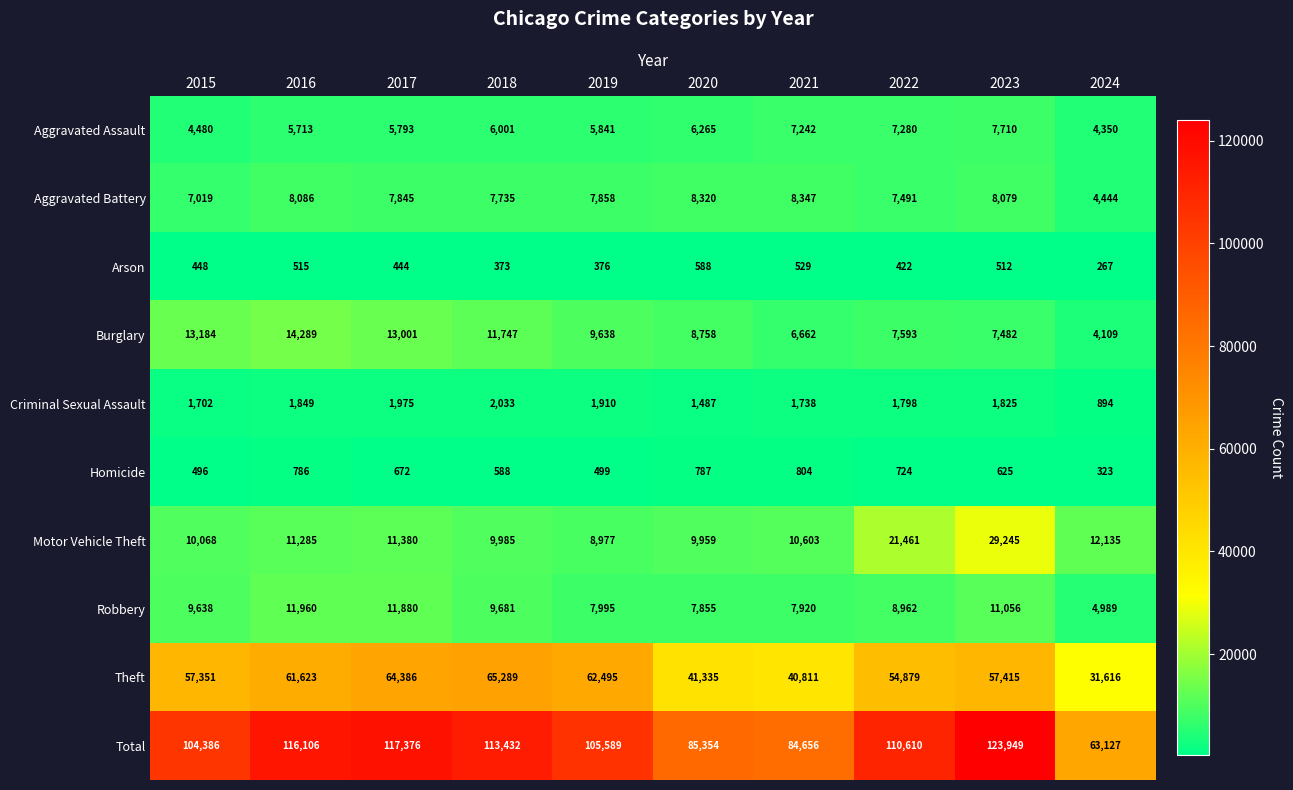

At how many categories does at least one series exceed 81867?

9